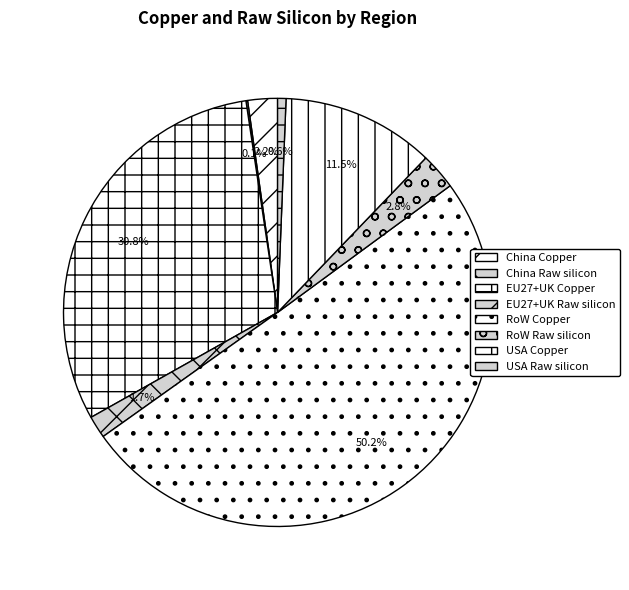

To the nearest percent, what portion does RoW Copper represent?

50%